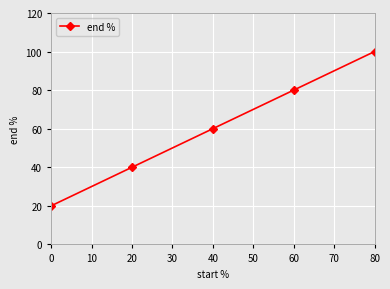

How many data points does each series have?

5